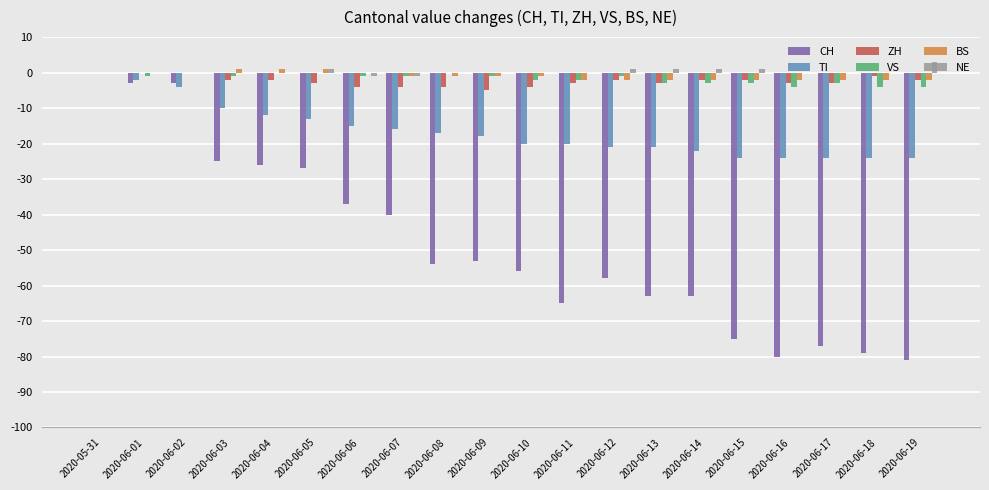

Between 2020-06-01 and 2020-06-04, which series saw the biggest shift?

CH